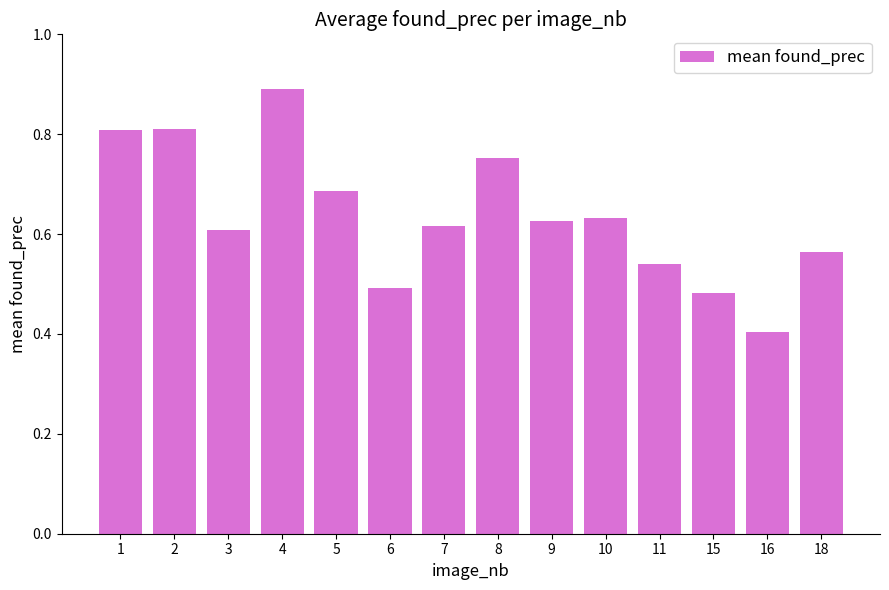

True or false: the data shows 0.4 at 5.

False